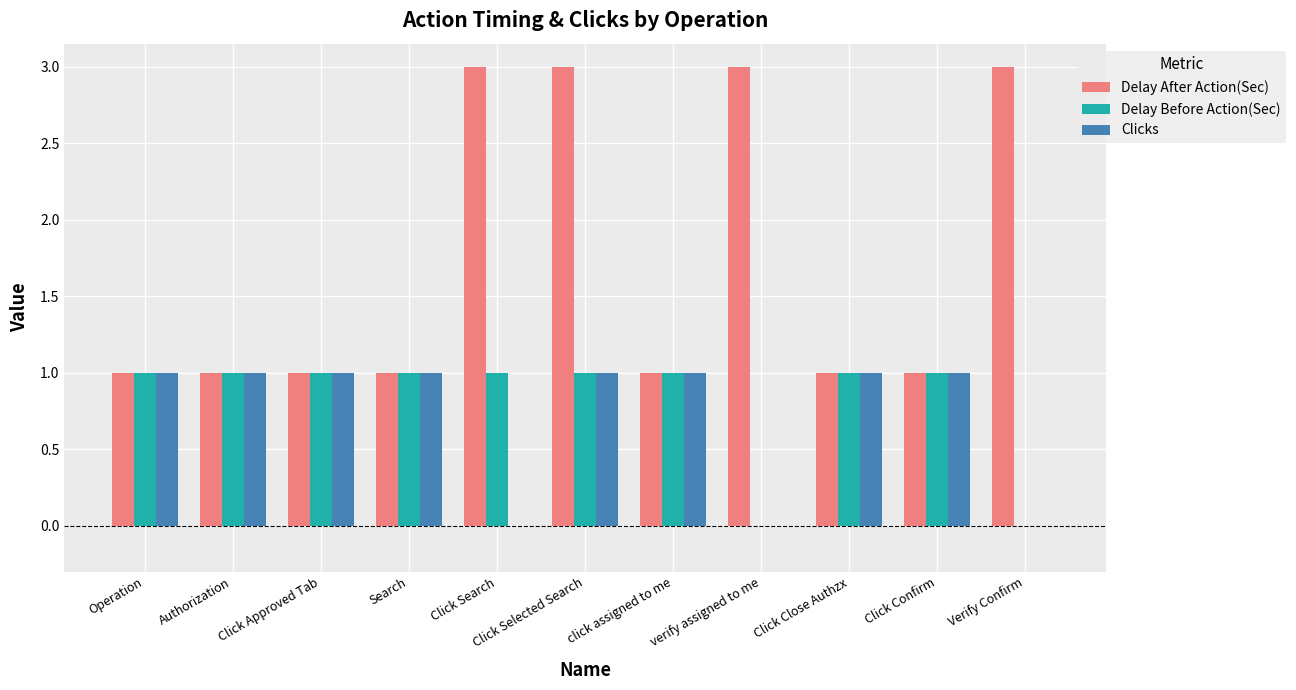

What value does the Clicks series have at Operation?

1